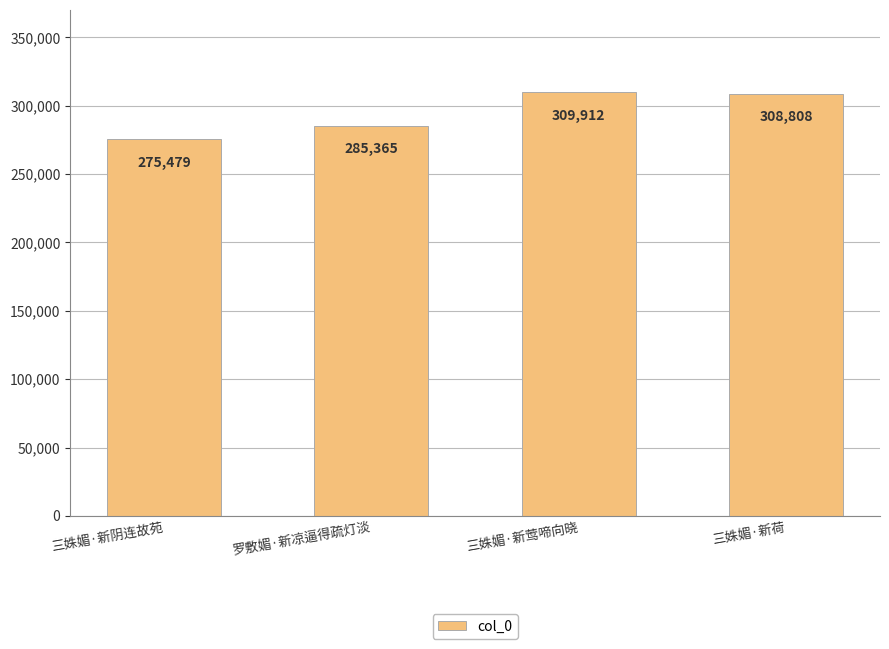

What is the smallest value displayed?

275479